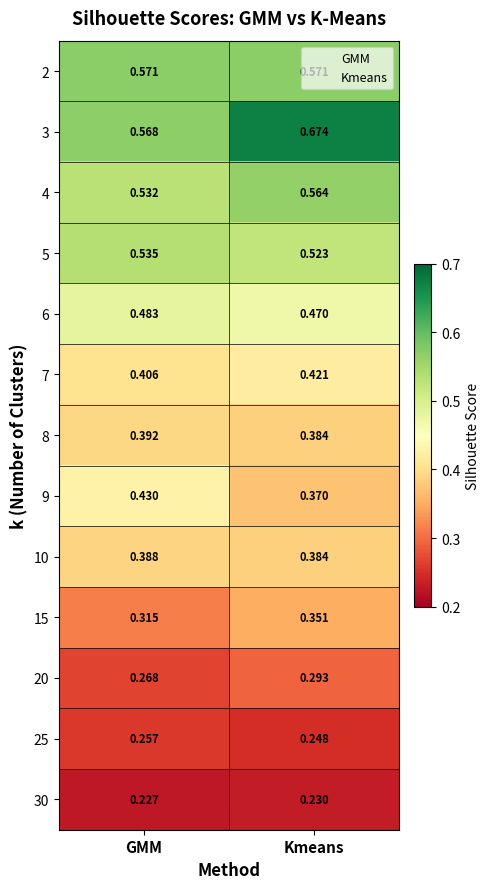

At which category is the sum across all series the highest?

Kmeans